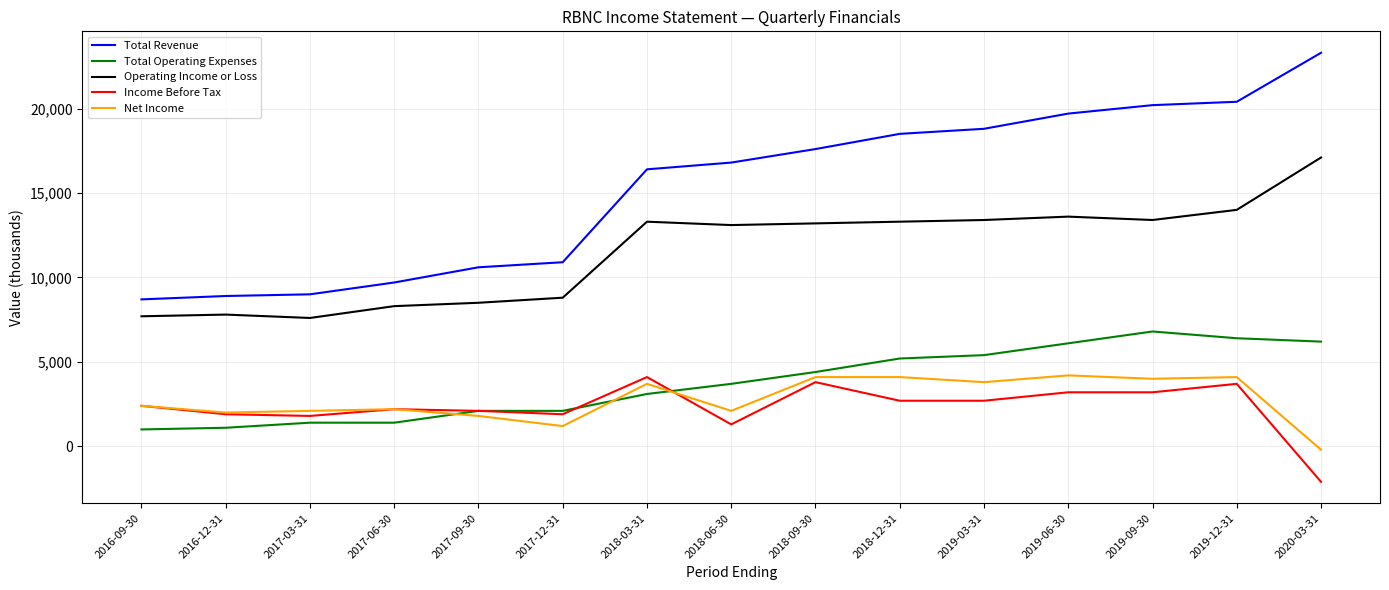

Which series has the largest range (max minus min)?

Total Revenue